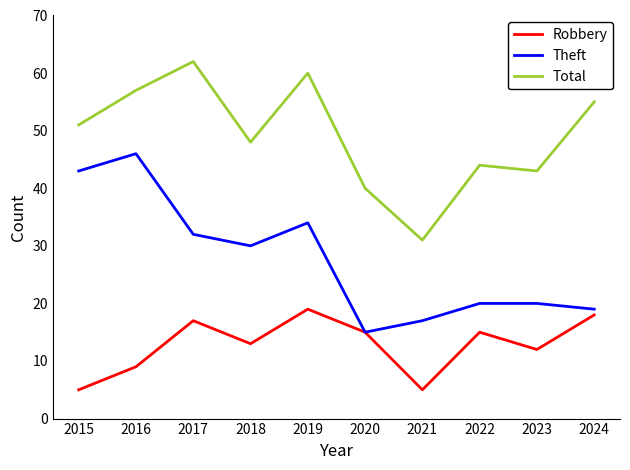

Is it true that Robbery equals 5 at 2015?

True